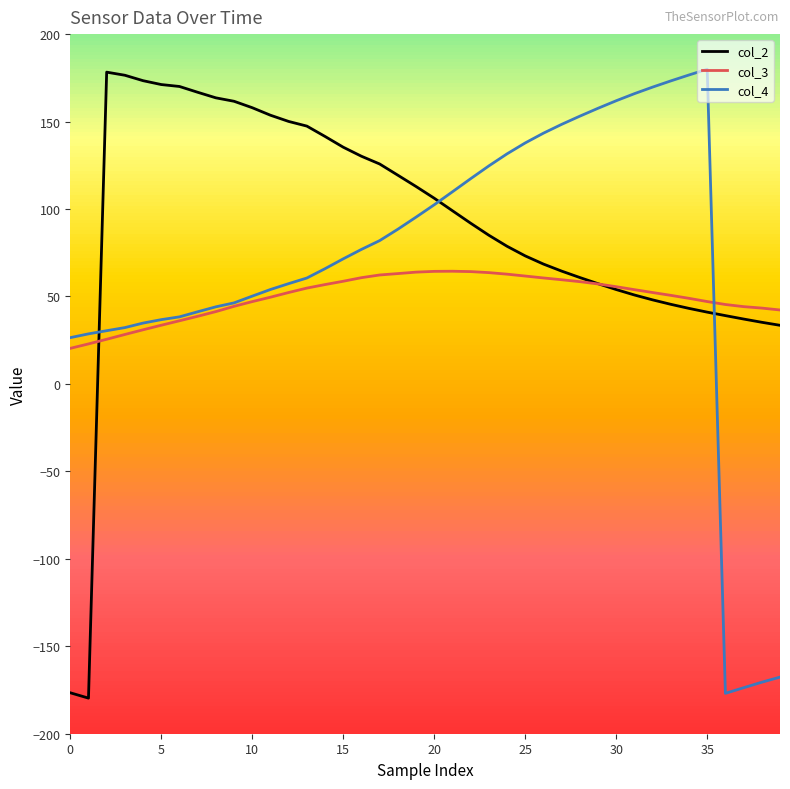

What is the lowest value of the col_4 series?

-176.9